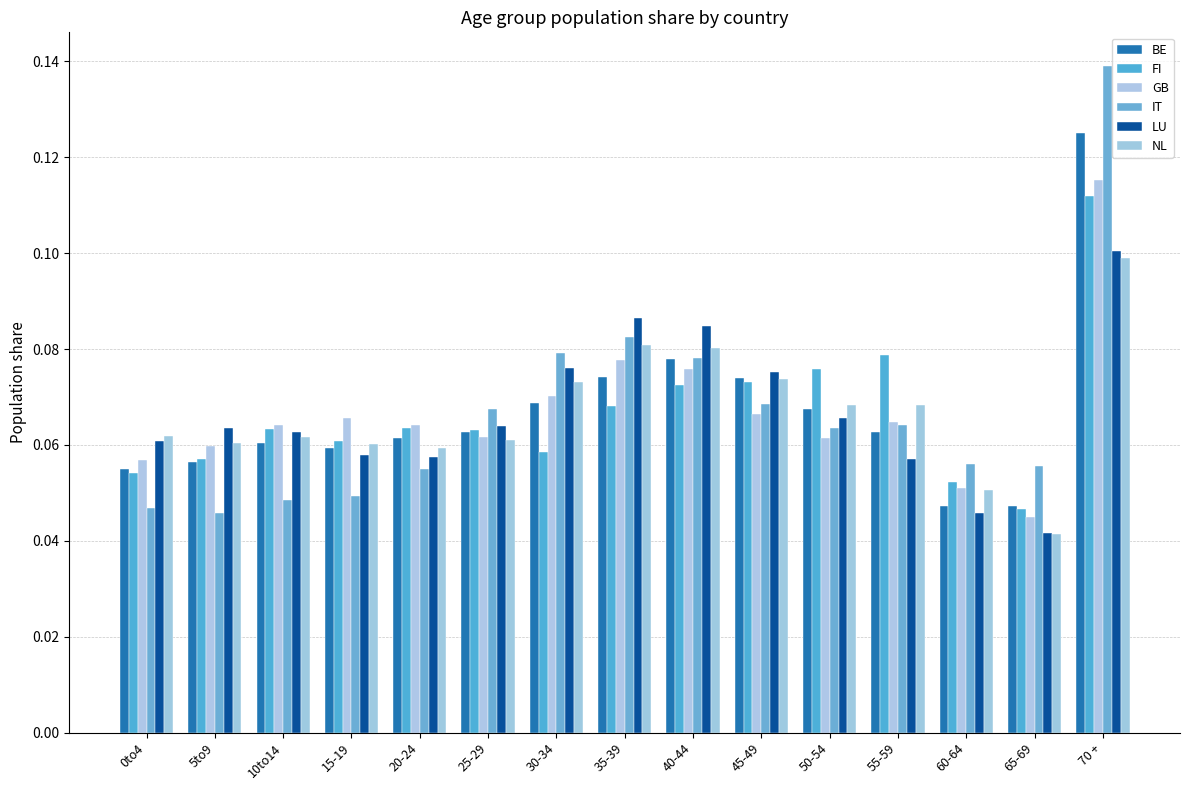

Between 40-44 and 70 +, which series saw the biggest shift?

IT